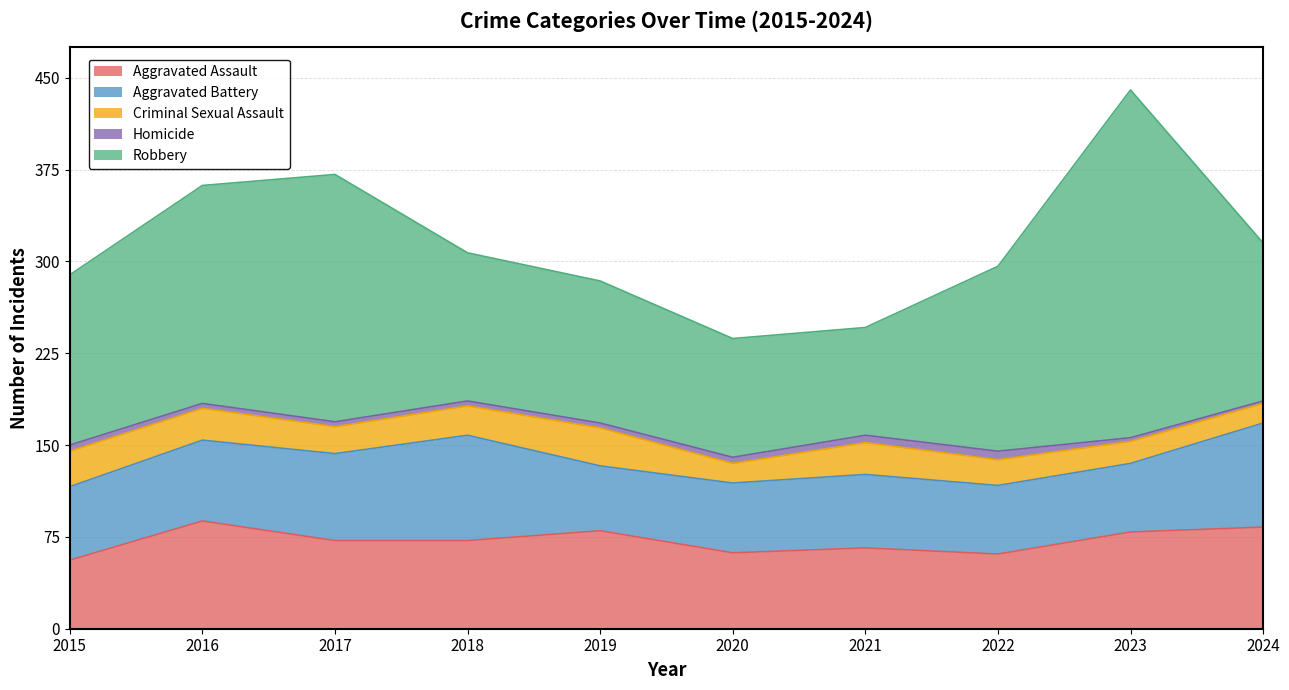

How many interior local peaks does the Homicide series have?

1